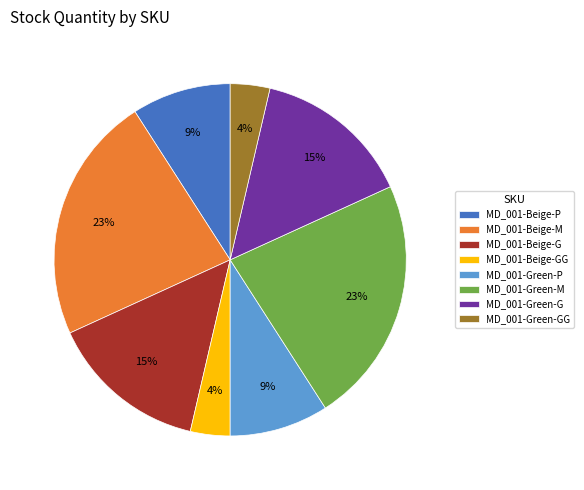

Is there any slice that represents more than half of the pie?

No